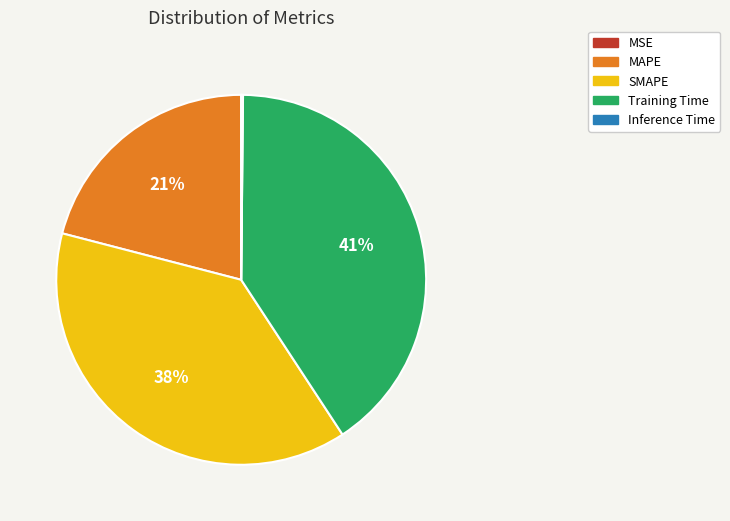

What percentage is the MAPE slice, to the nearest percent?

21%